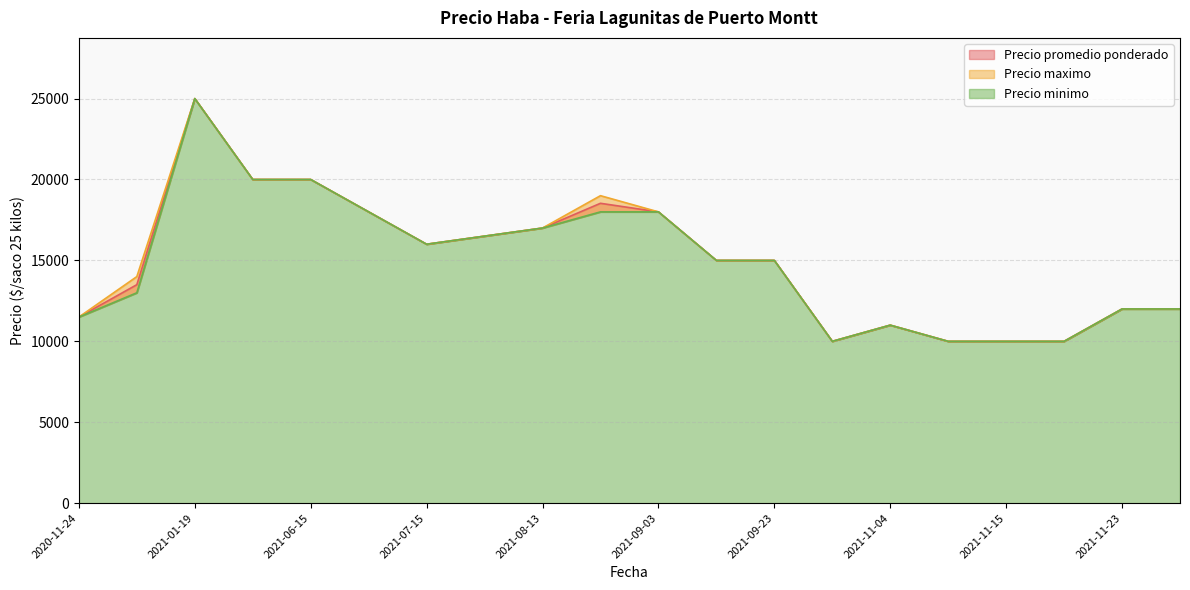

Rank the categories by Precio maximo value from lowest to highest.

2021-11-22, 2021-10-28, 2021-11-09, 2021-11-15, 2021-11-04, 2020-11-24, 2021-11-23, 2021-11-24, 2020-12-04, 2021-09-21, 2021-09-23, 2021-07-15, 2021-07-23, 2021-08-13, 2021-06-22, 2021-09-03, 2021-08-27, 2021-06-15, 2021-06-04, 2021-01-19